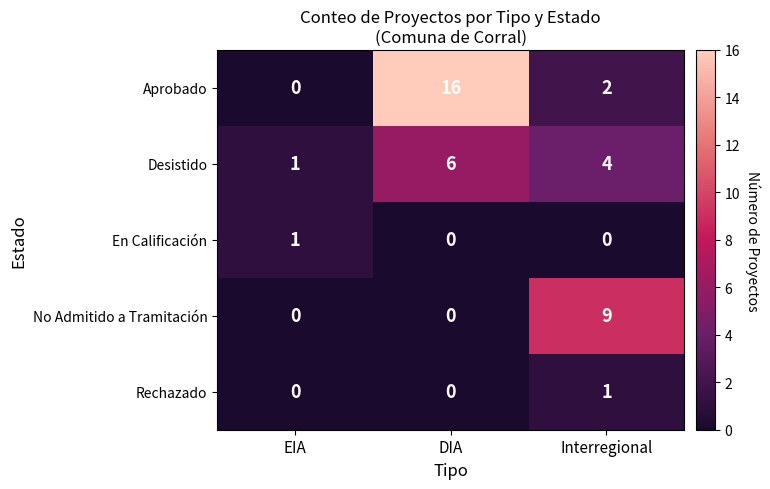

Where is Desistido nearest to the value 3?

Interregional